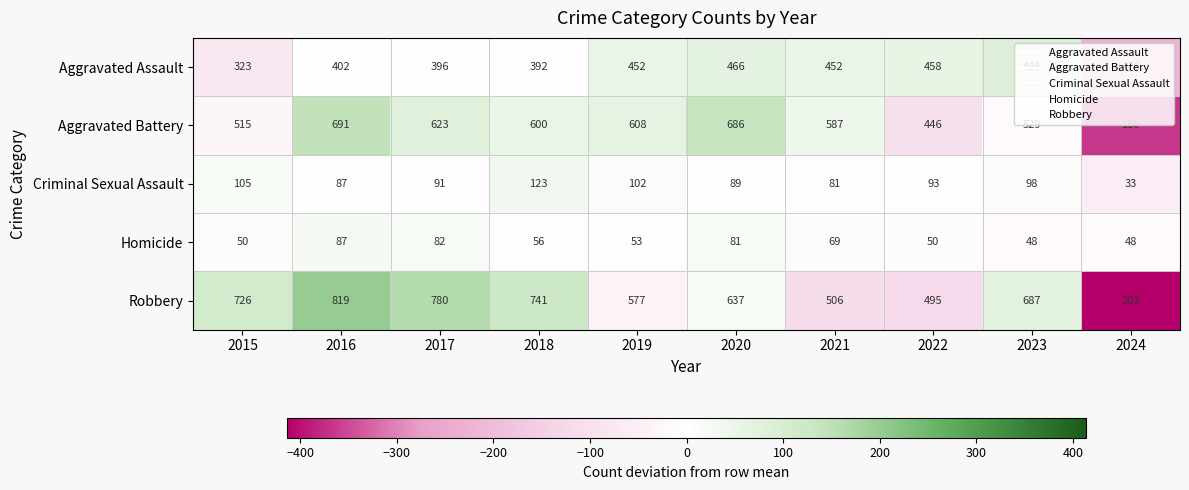

Count the number of categories in the chart.

10